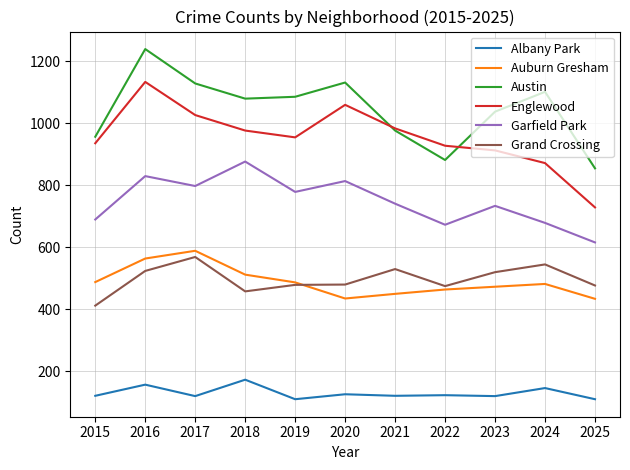

What is the lowest value of the Albany Park series?

109